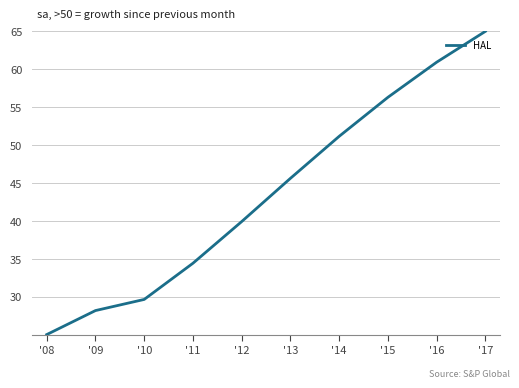

How many categories are shown in the chart?

10